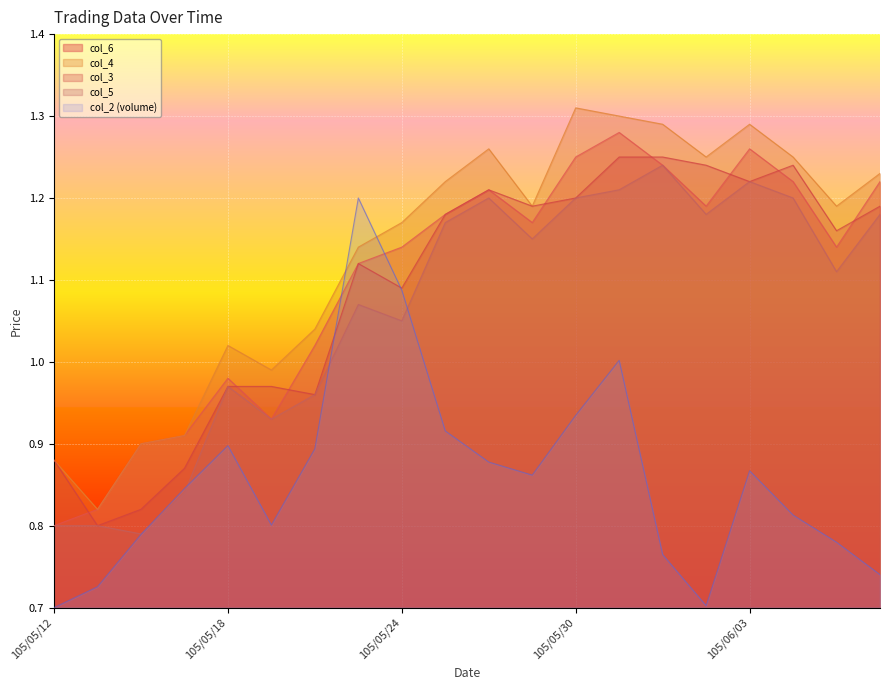

Reading left to right, extract all data points from this chart.

col_2: 0.7	0.7	0.8	0.8	0.9	0.8	0.9	1.2	1.1	0.9	0.9	0.9	0.9	1.0	0.8	0.7	0.9	0.8	0.8	0.7
col_3: 0.9	0.8	0.8	0.9	1.0	1.0	1.0	1.1	1.1	1.2	1.2	1.2	1.2	1.2	1.2	1.2	1.2	1.2	1.2	1.2
col_4: 0.9	0.8	0.9	0.9	1.0	1.0	1.0	1.1	1.2	1.2	1.3	1.2	1.3	1.3	1.3	1.2	1.3	1.2	1.2	1.2
col_5: 0.8	0.8	0.8	0.8	1.0	0.9	1.0	1.1	1.1	1.2	1.2	1.1	1.2	1.2	1.2	1.2	1.2	1.2	1.1	1.2
col_6: 0.8	0.8	0.9	0.9	1.0	0.9	1.0	1.1	1.1	1.2	1.2	1.2	1.2	1.3	1.2	1.2	1.3	1.2	1.1	1.2